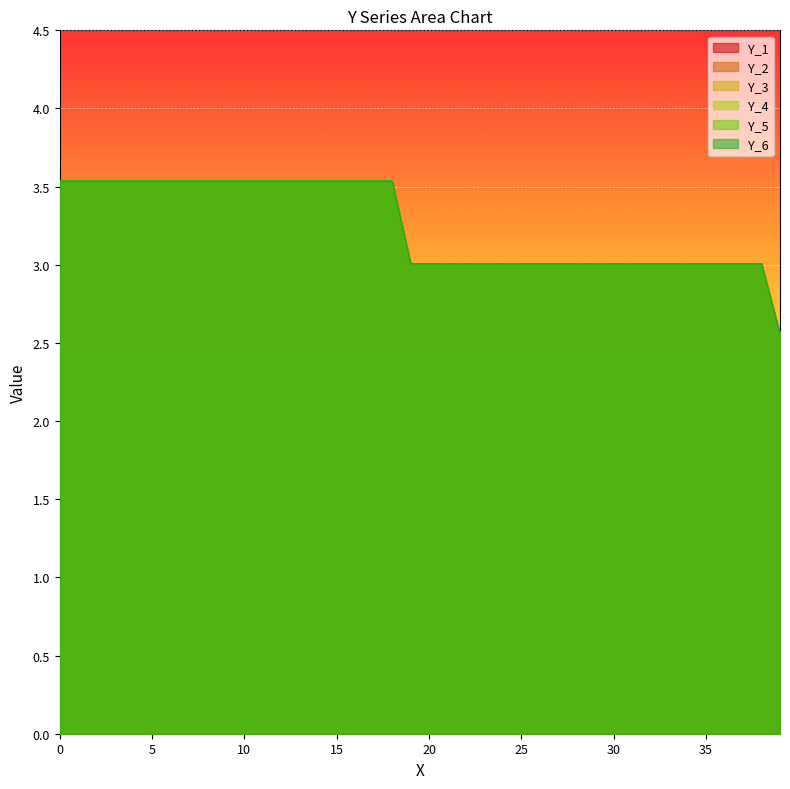

How many data points in Y_6 are less than 3?

1